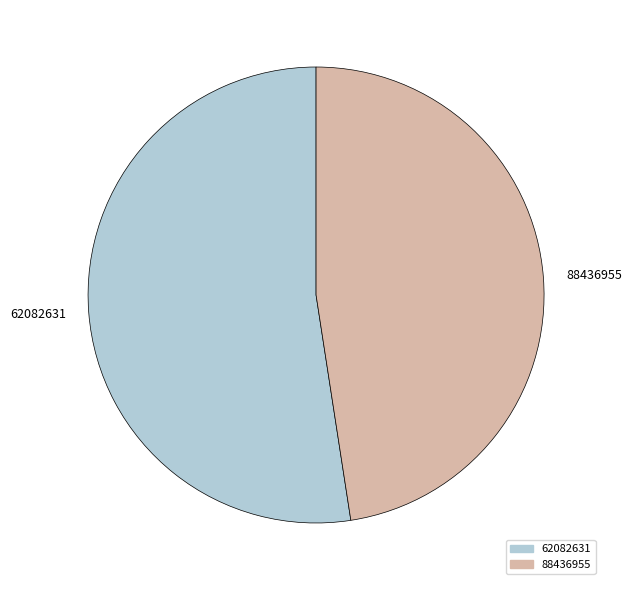

How many segments does this pie chart have?

2